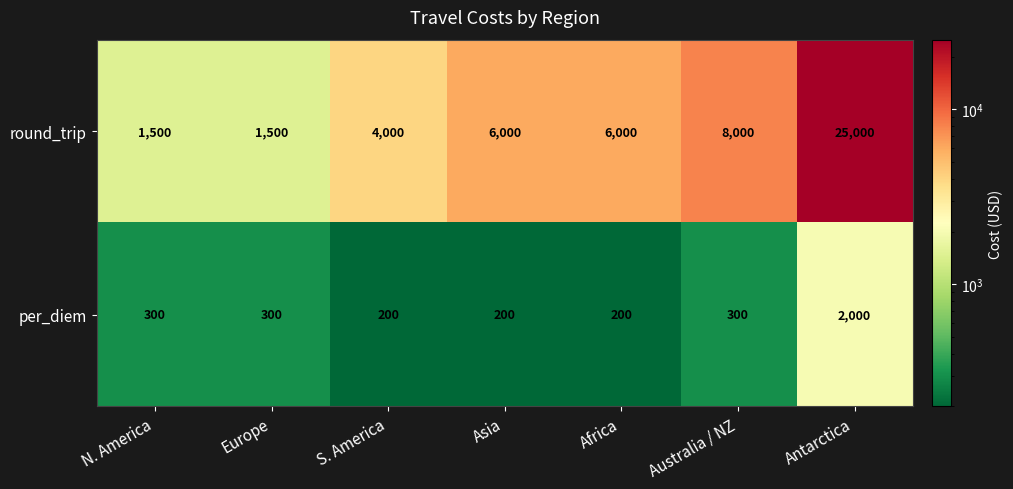

True or false: per_diem has a value of 200 at S. America.

True